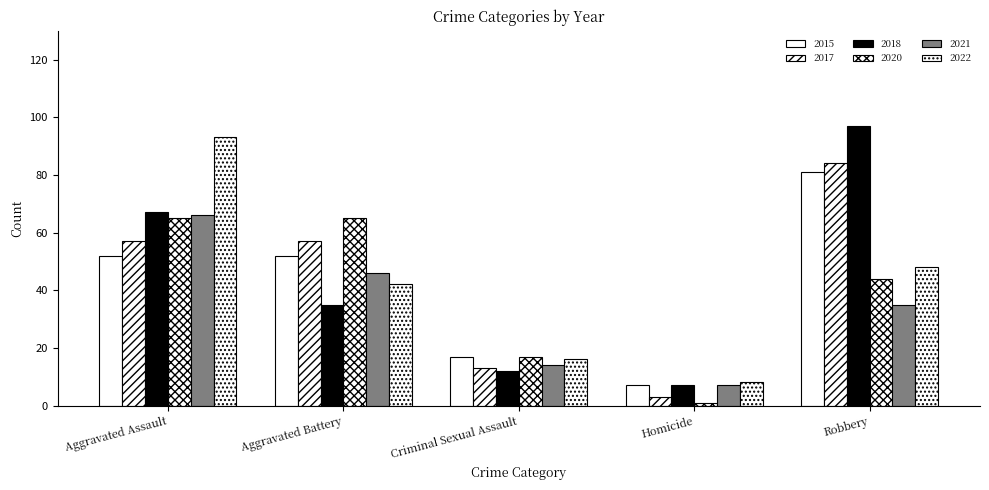

How many values in the 2022 series are below 42?

2